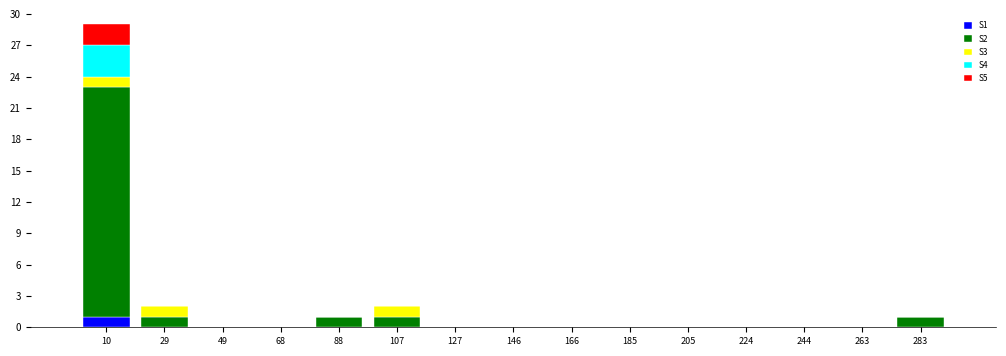

Reading left to right, list every stacked bar in this chart as the range it spans on the x-axis followed by its total height. Neither the bar edges nor the heights are printed on the chart, so give them approximately, as read against the axes.

0 to 20: 29
20 to 40: 2
40 to 58: 0
58 to 78: 0
78 to 98: 1
98 to 118: 2
118 to 136: 0
136 to 156: 0
156 to 176: 0
176 to 196: 0
196 to 214: 0
214 to 234: 0
234 to 254: 0
254 to 274: 0
274 to 292: 1